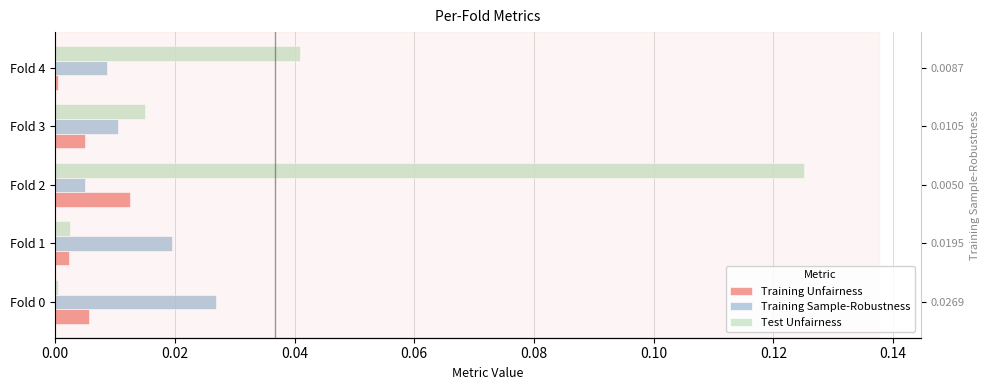

Rank the series by their average value, from lowest to highest.

Training Unfairness, Training Sample-Robustness, Test Unfairness